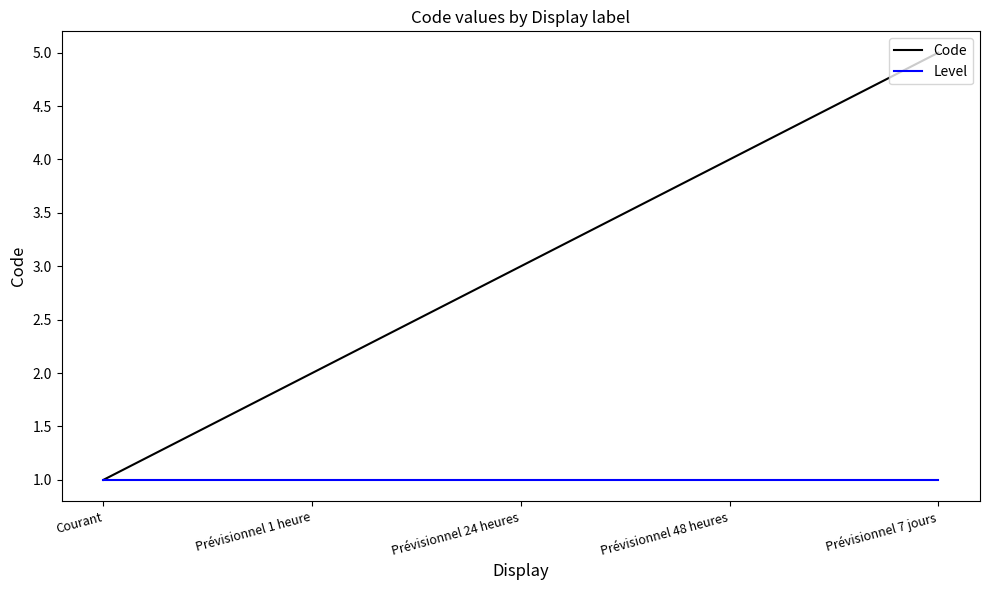

What is the sum of the Level values at Prévisionnel 48 heures and Prévisionnel 7 jours?

2